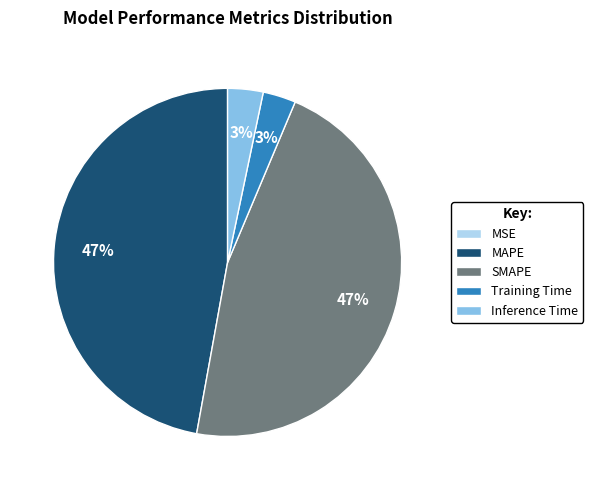

Is there a majority slice in this chart?

No